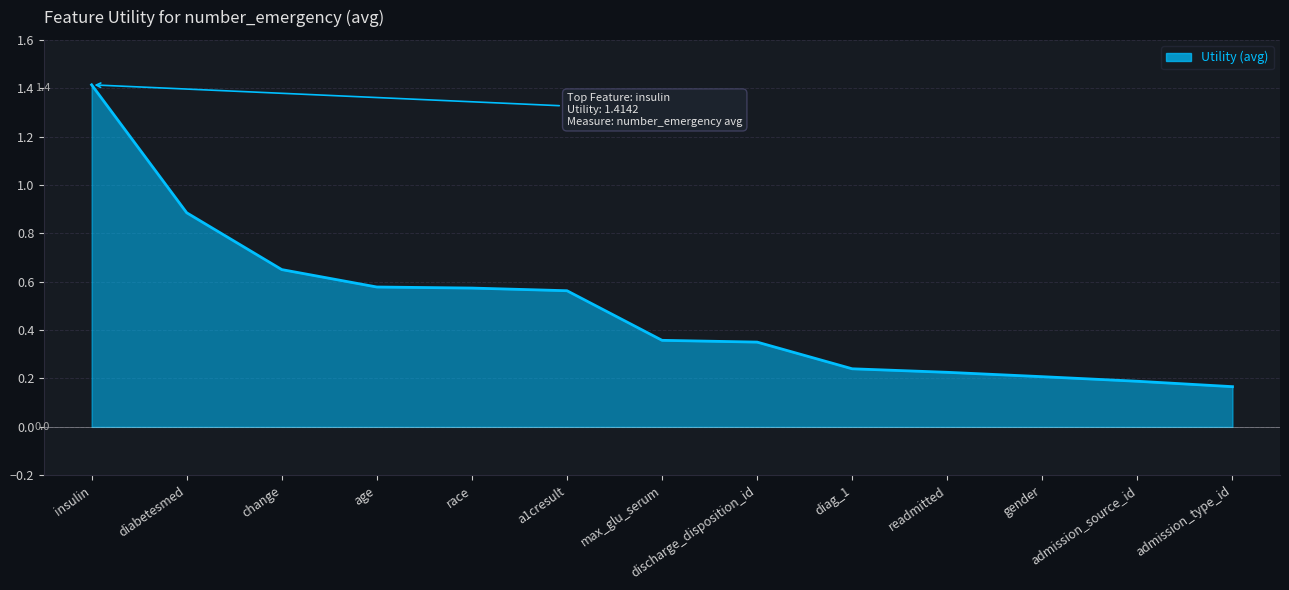

Is it true that the value at diag_1 is 0.2?

True